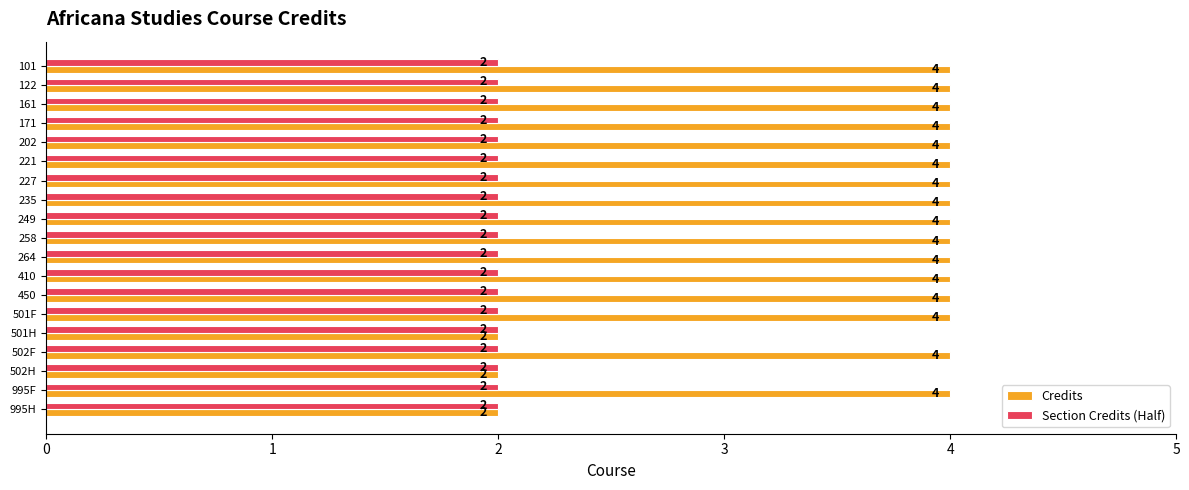

What are all the series names shown in the legend?

Credits, Section Credits (Half)